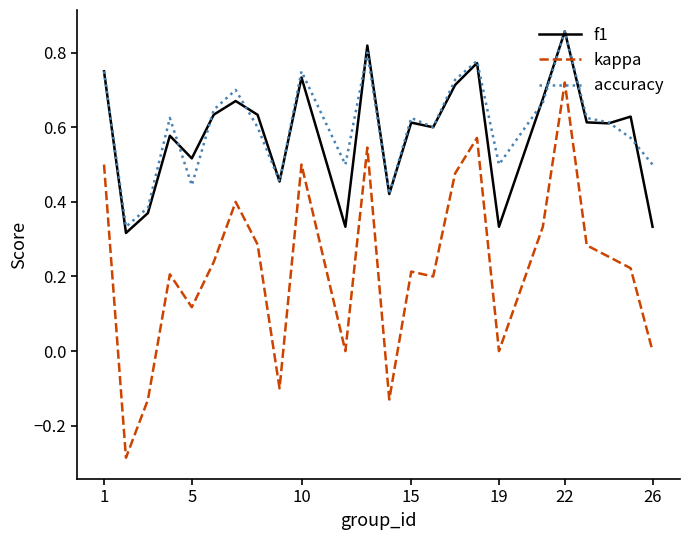

Which series has the largest range (max minus min)?

kappa